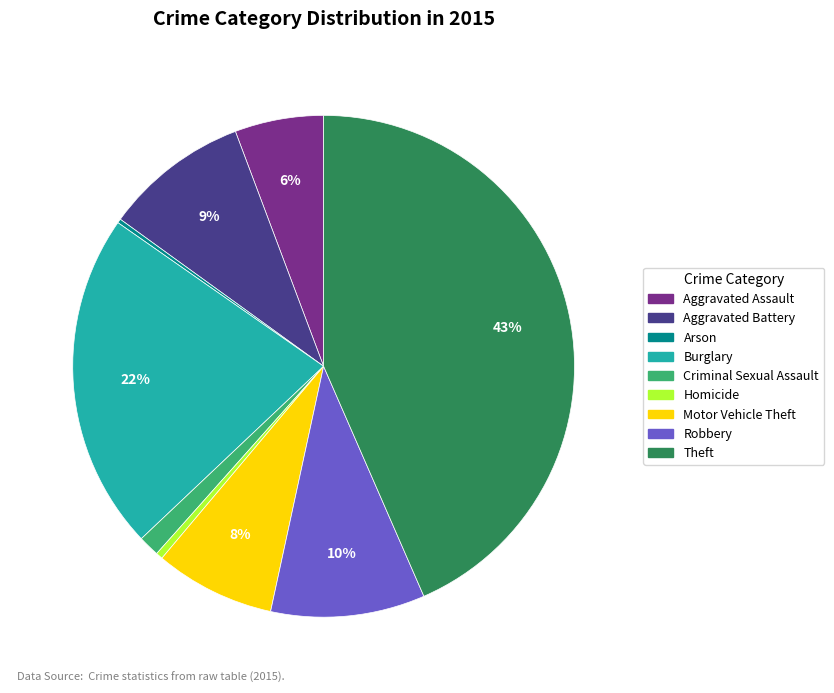

Is there a majority slice in this chart?

No